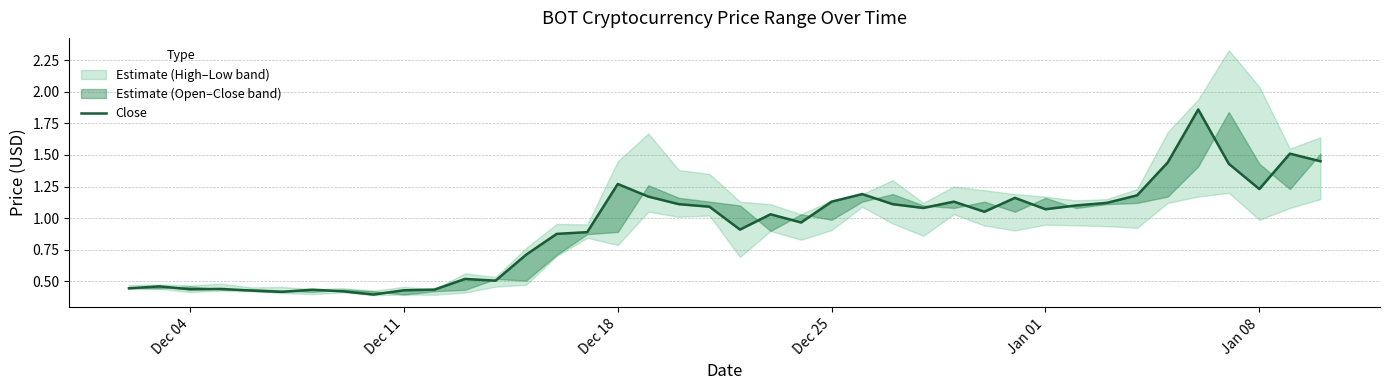

What is the value of the 30th point from the left?

1.2